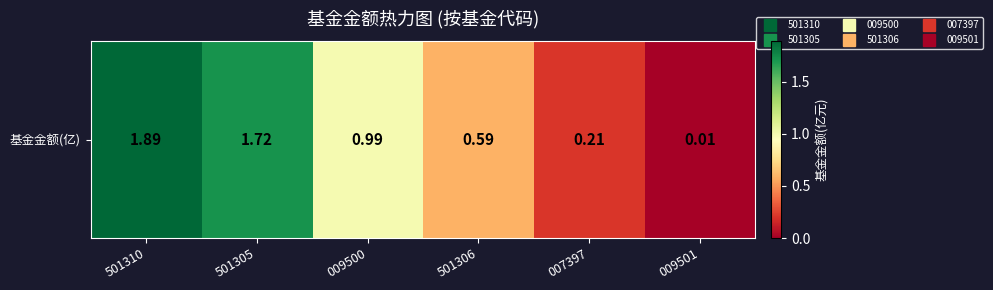

At which category does the chart reach its peak across all series?

501310